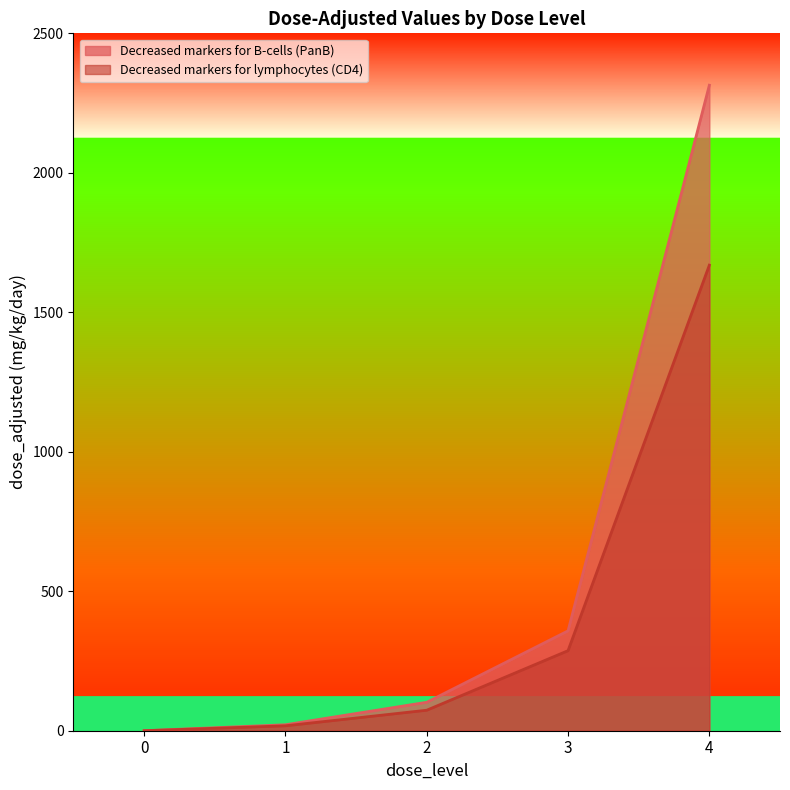

How many lines are shown in the chart?

2